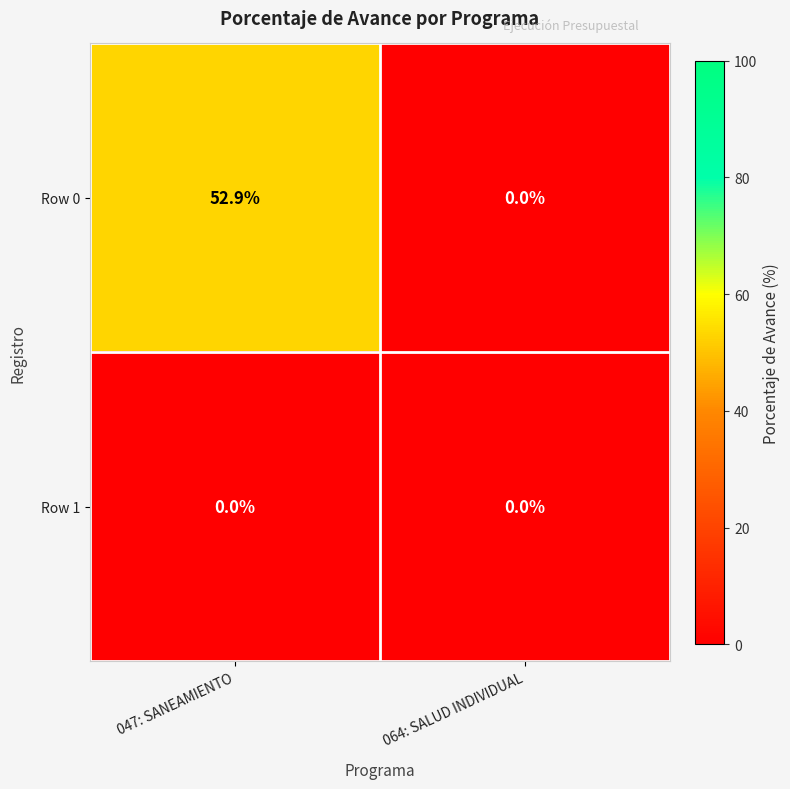

Rank the series by their average value, from lowest to highest.

Row 1, Row 0